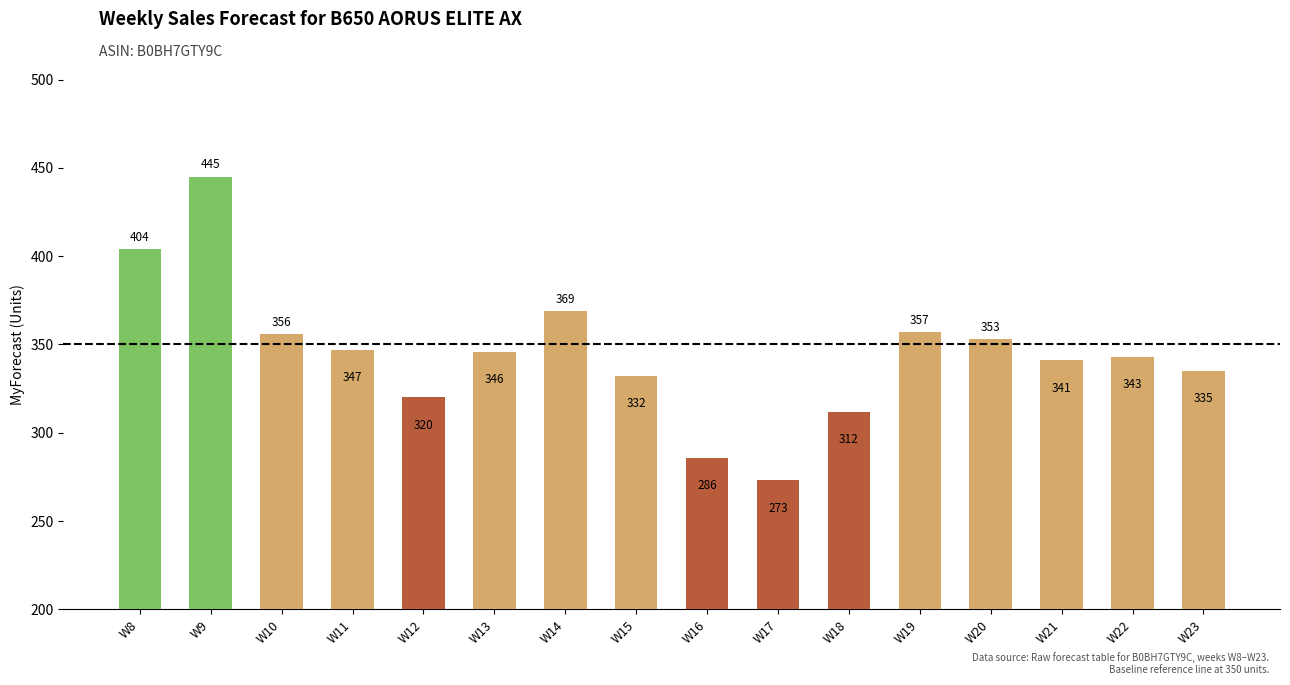

What is the change in value from W8 to W11?

-57